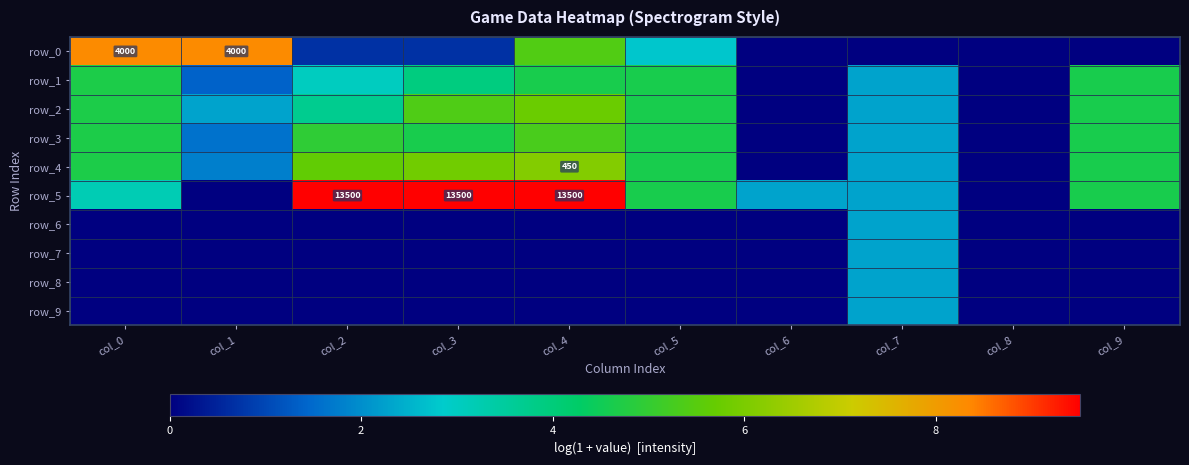

What is the difference between the maximum and minimum values in the row_0 series?

8.3